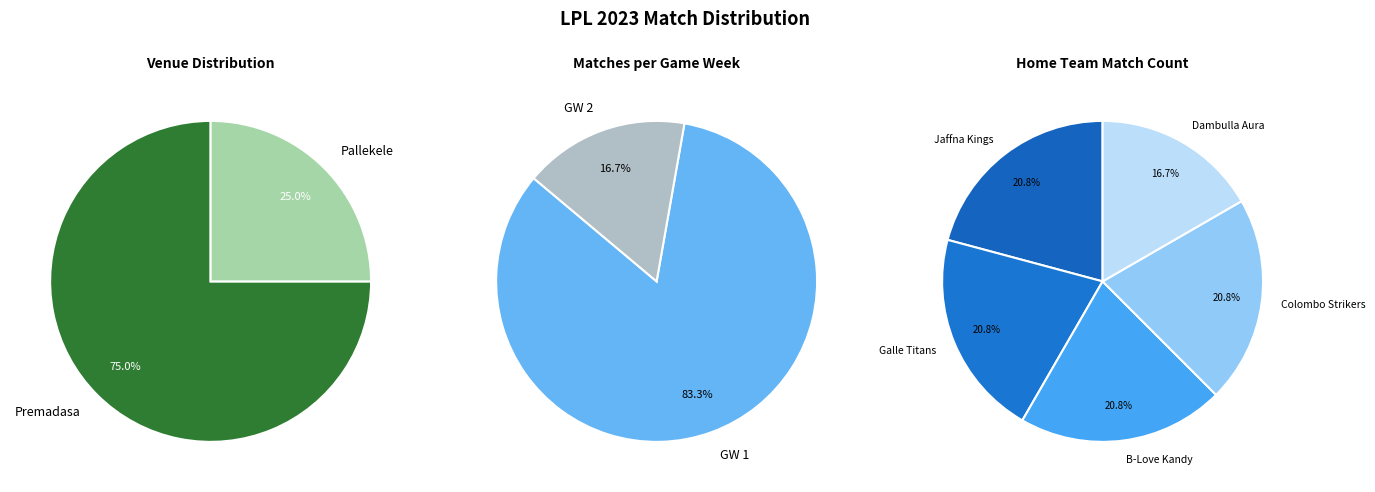

To the nearest percent, what is the difference between the Pallekele and Premadasa slice percentages?

50%